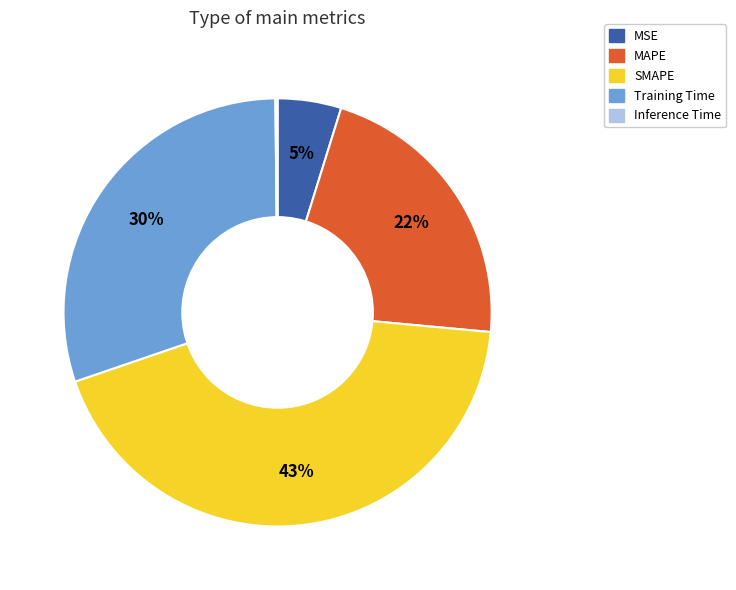

Combined, do MAPE and MSE account for over 50%?

No